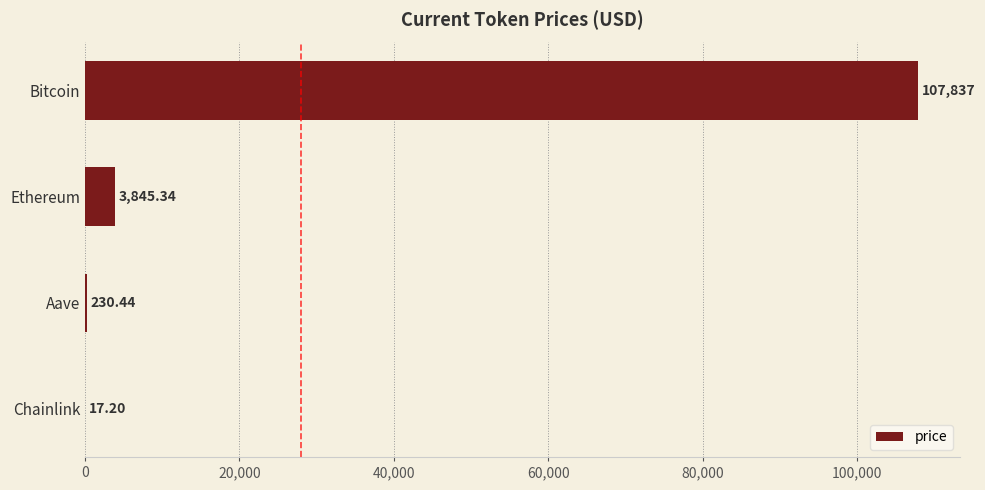

Which category has the highest value across all series?

Bitcoin